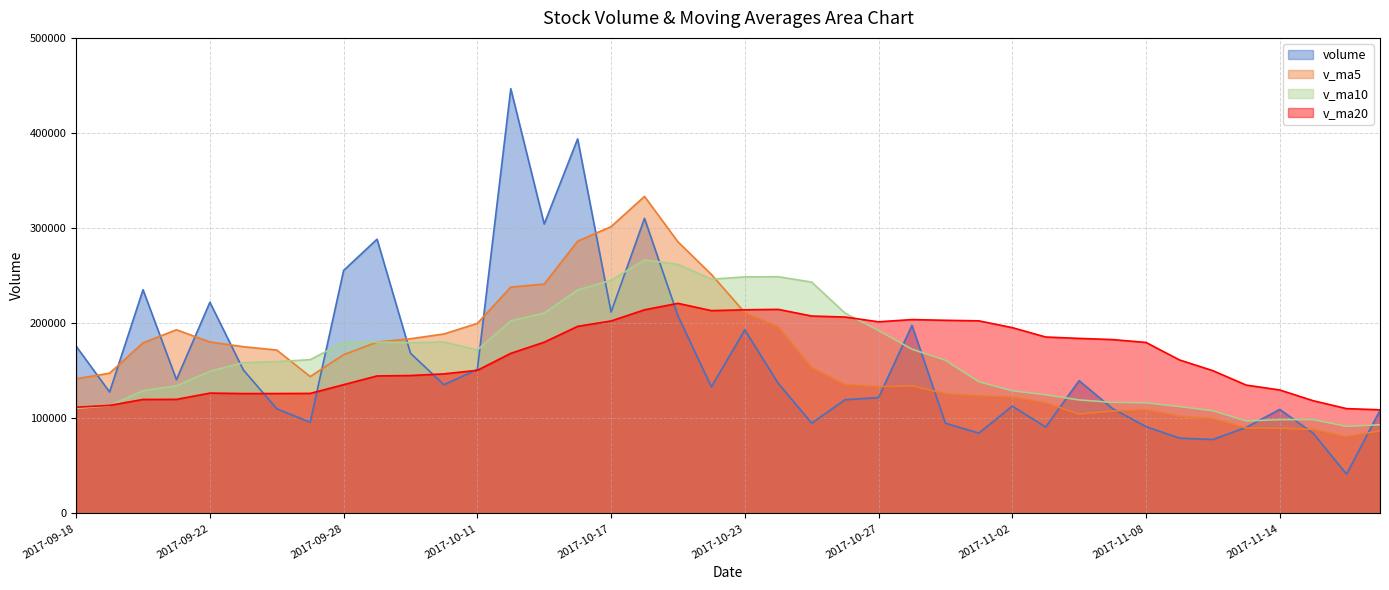

What position from the right is 2017-11-14?

4